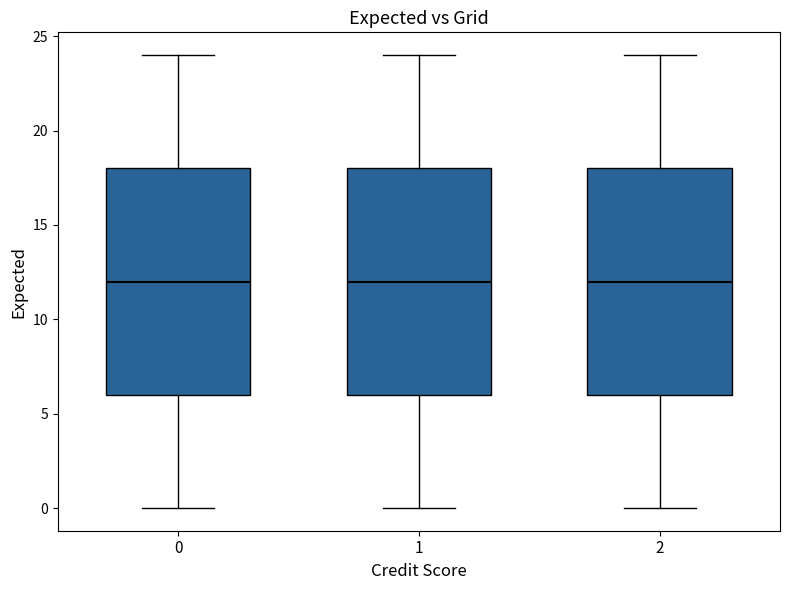

Reading left to right, transcribe this box plot: for each box, give where its median line is, the range the box spans, and where its two whiskers end, as read against the y-axis. The values are not printed on the chart, so give them approximately, as read against the axis.

0: median 12, box 6 to 18, whiskers 0 to 24
1: median 12, box 6 to 18, whiskers 0 to 24
2: median 12, box 6 to 18, whiskers 0 to 24